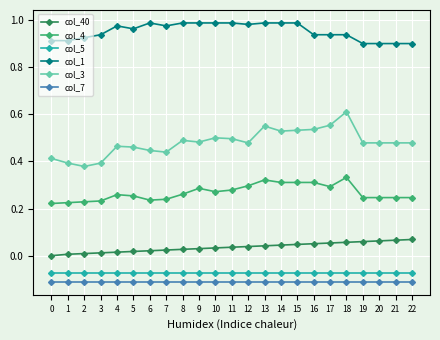

What is the total value across all series at 4?

1.5